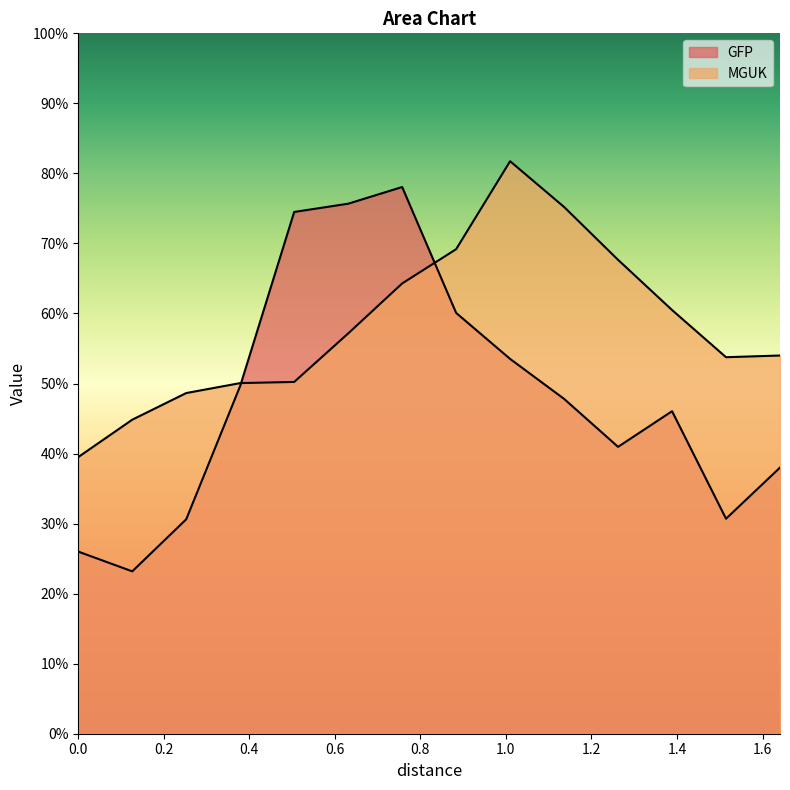

Which series ends up on top after the final intersection of GFP and MGUK?

MGUK